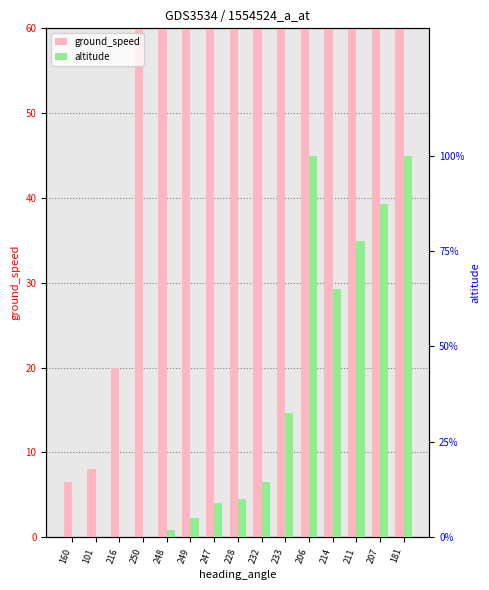

What is the average value of the altitude series?

11395.9